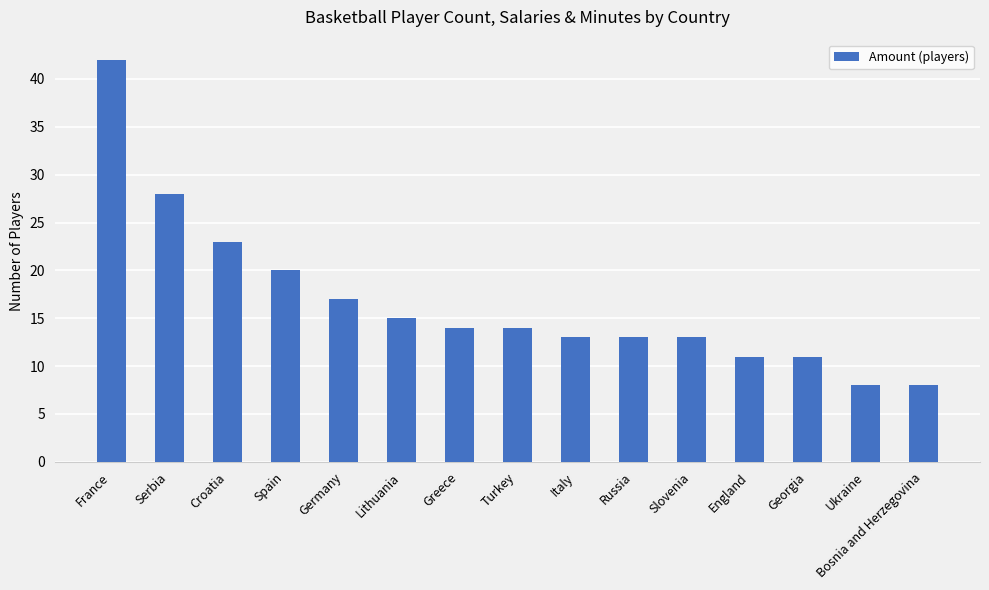

Approximately how many times larger is the value at Germany compared to England?

1.5